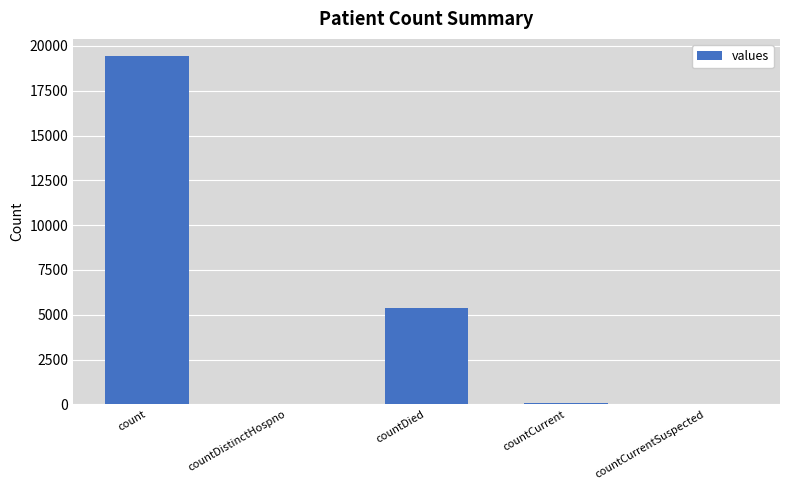

What is the change in value from count to countDied?

-14063